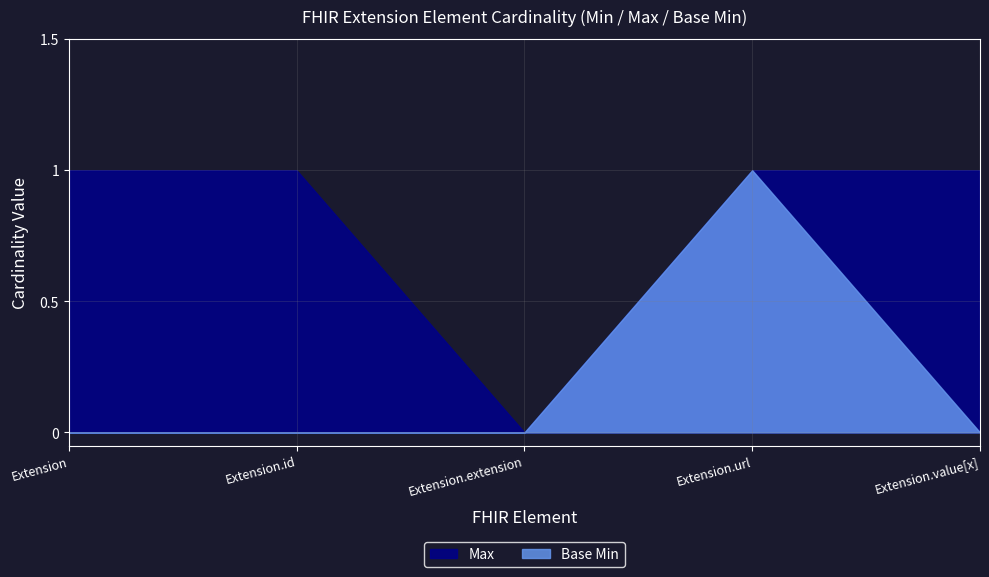

What is the label of the 4th point from the right?

Extension.id